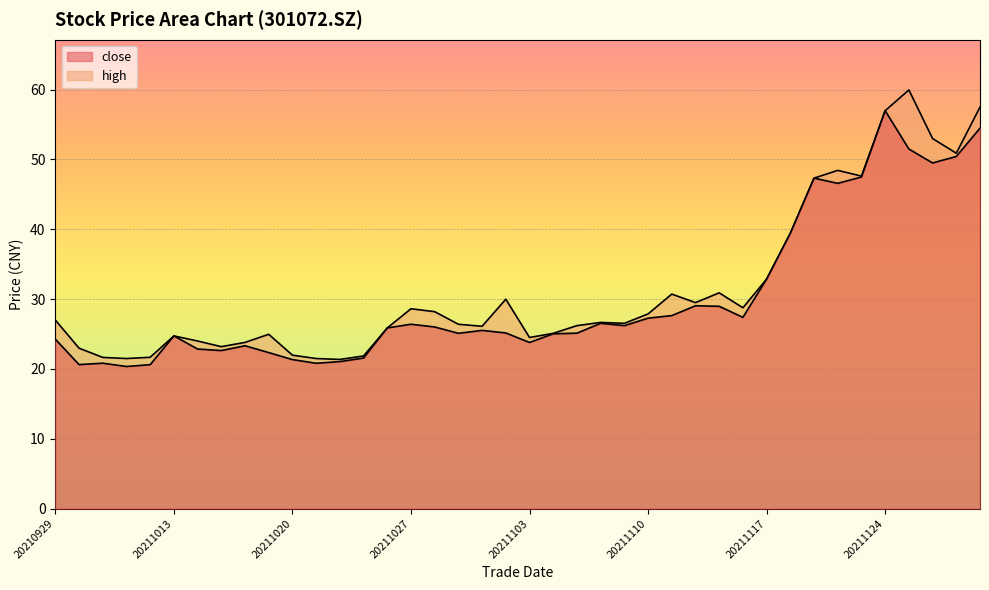

The high series shows 28.6 at 20211027. True or false?

True